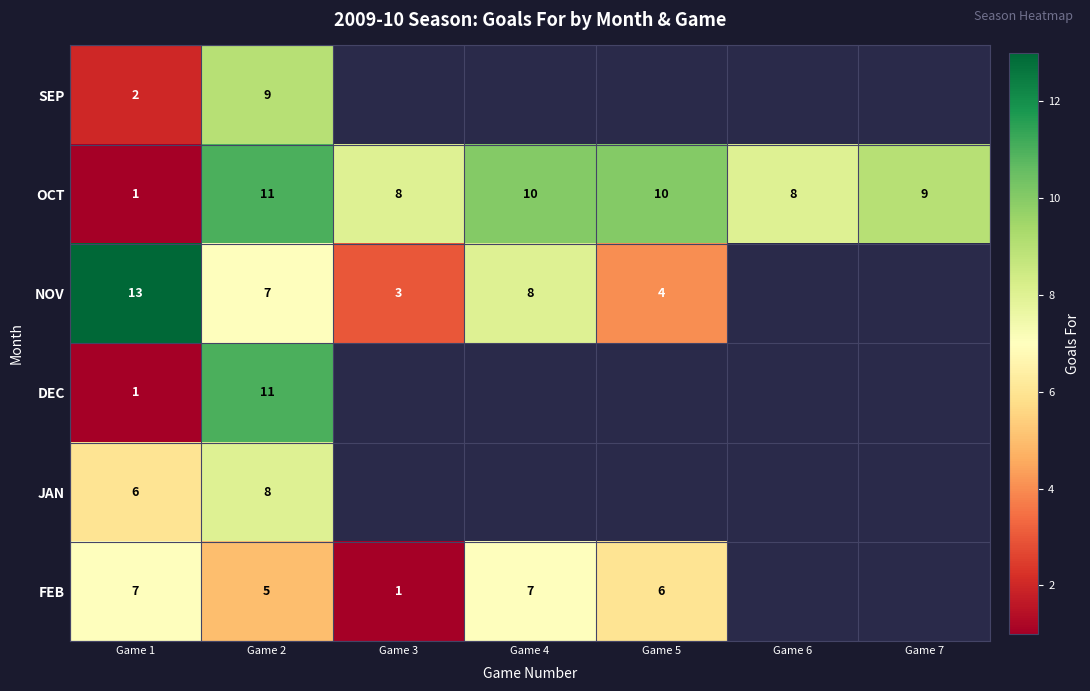

What value does the OCT series have at Game 5, to the nearest 10?

10